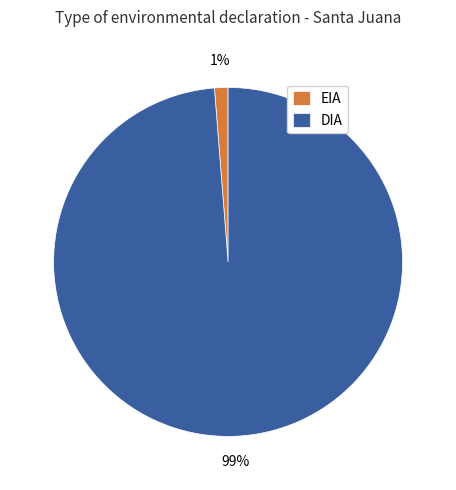

What percentage is the EIA slice, to the nearest percent?

1%